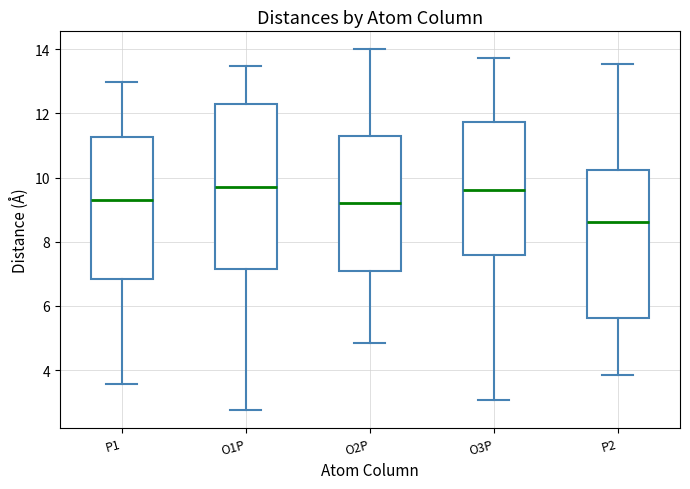

Where does the lower whisker of the box for O1P end on the y-axis? The values are not printed on the chart, so give them approximately, as read against the axis.

2.8